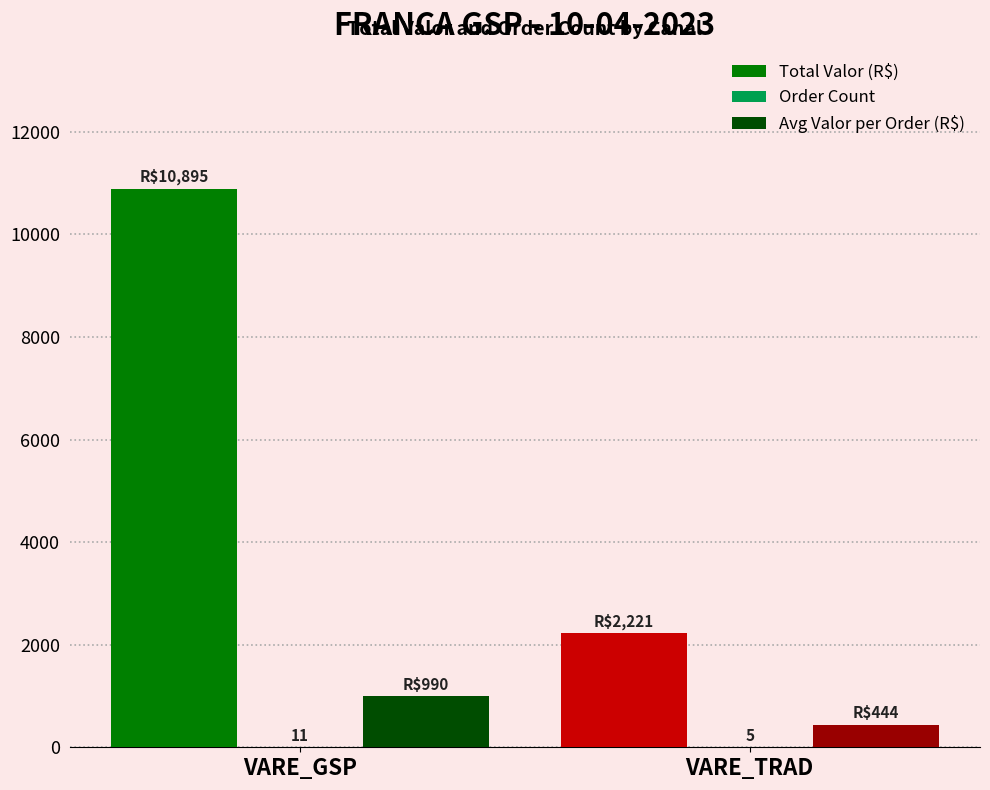

How many distinct data groups are displayed?

3